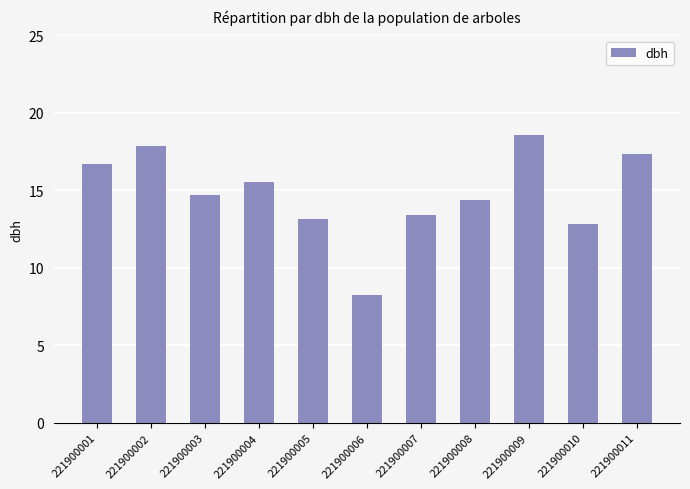

How many series are shown in this chart?

1